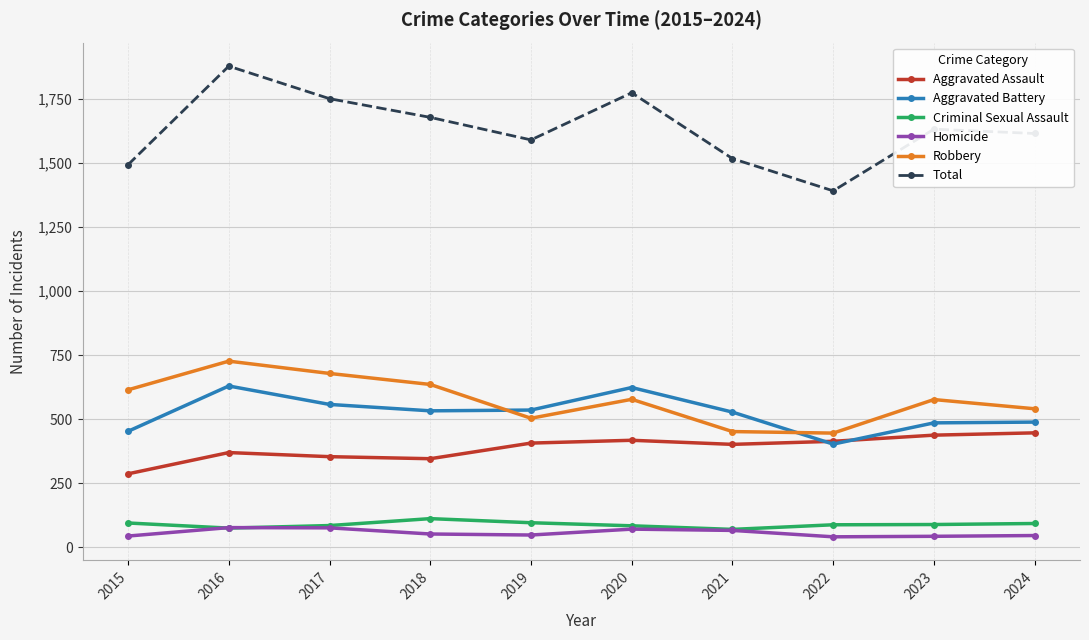

What is the value of the Total point at the 4th from the left?

1679